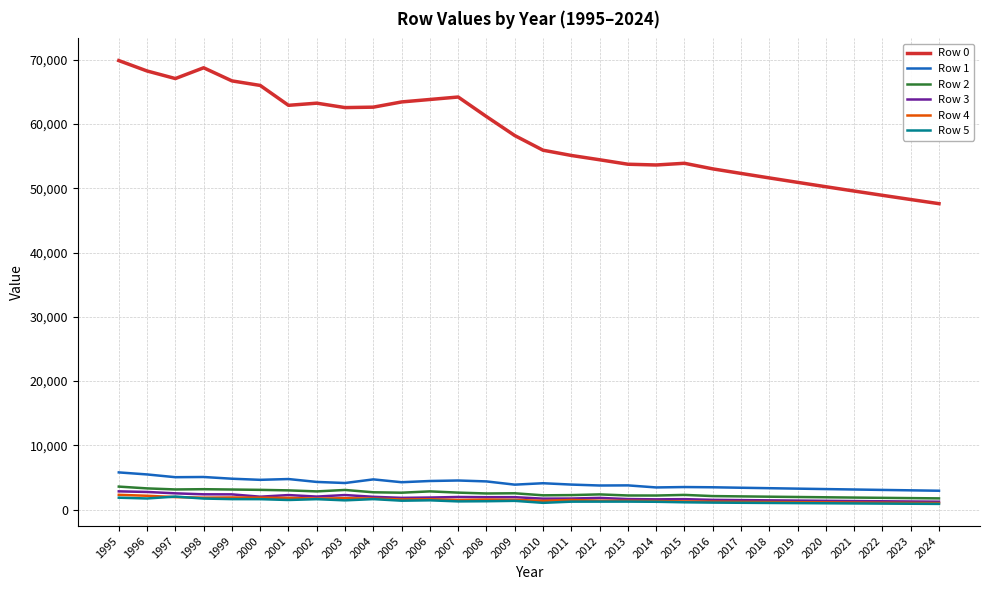

Which series has the largest range (max minus min)?

Row 0